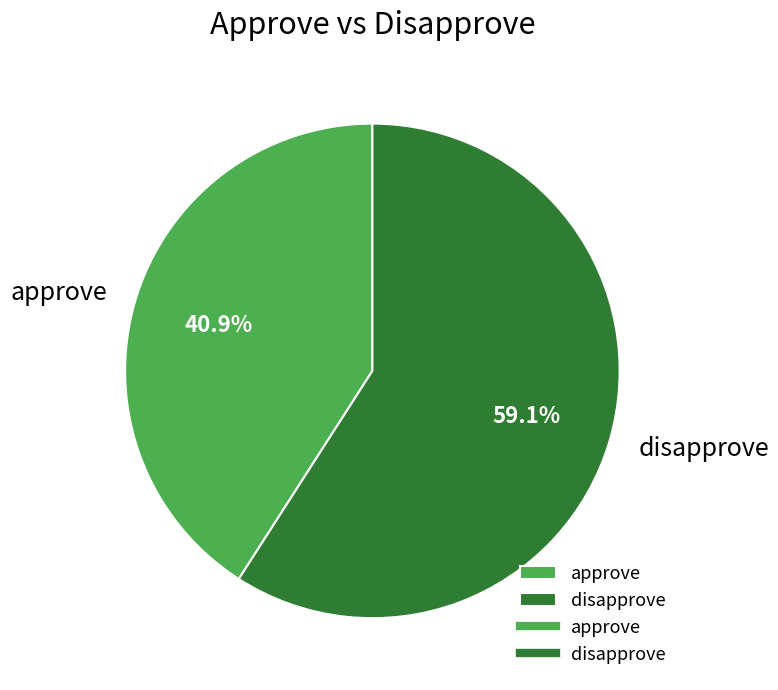

How many slices are in this pie chart?

2